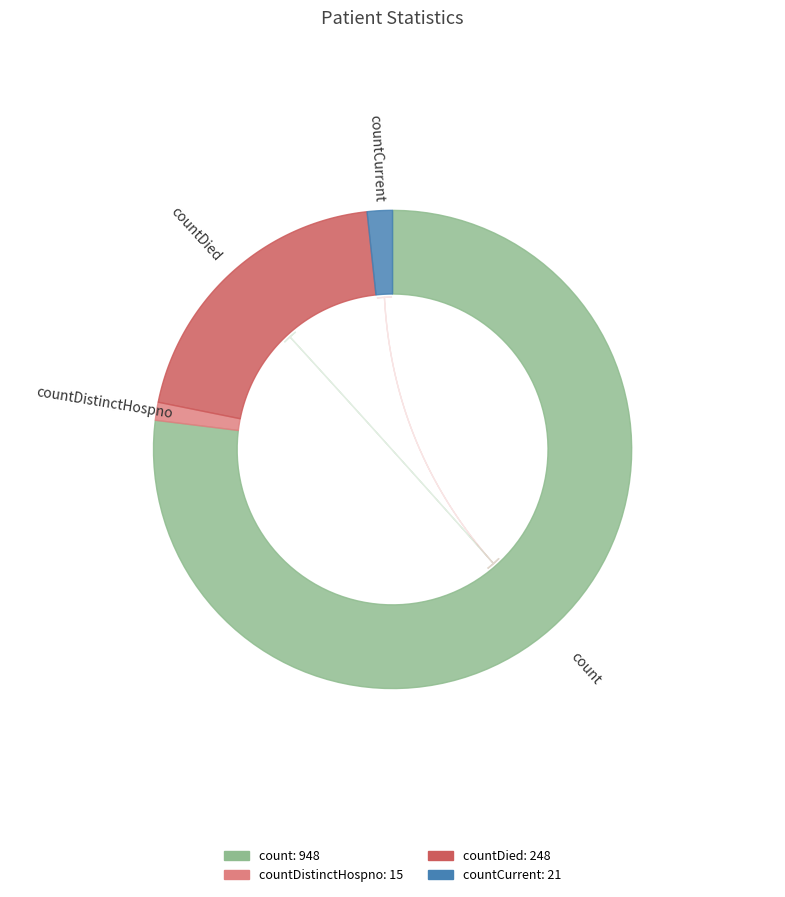

What percentage is NOT represented by countDistinctHospno?

98.8%